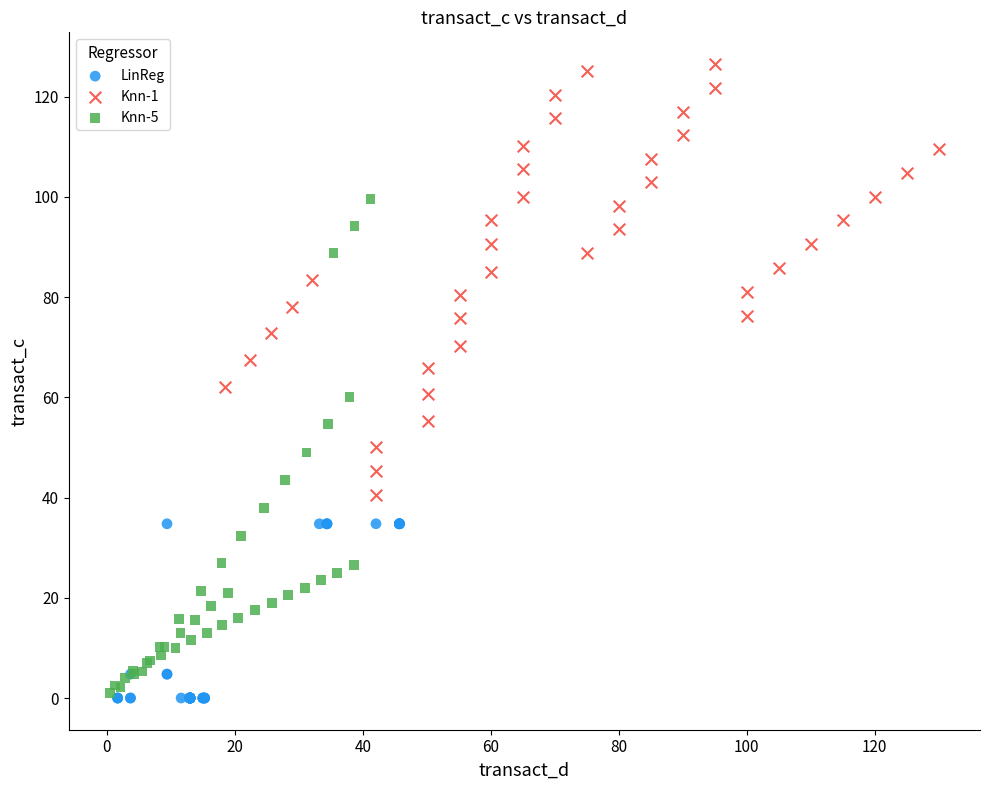

Which series contains the highest Y value?

Knn-1